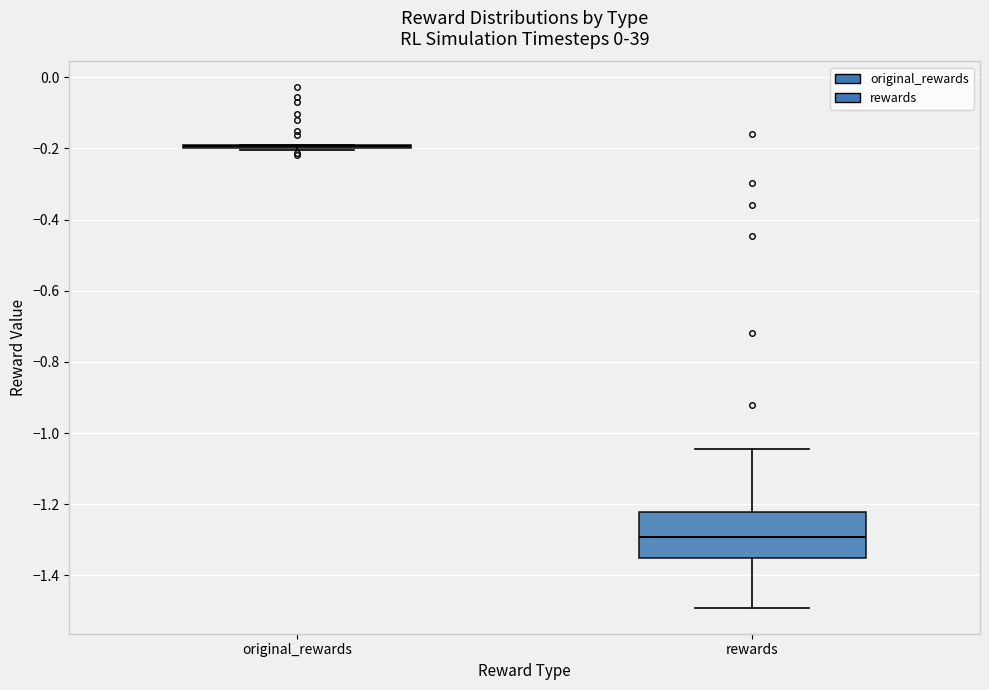

Reading left to right, read every box against the y-axis: the position of its median line, the range the box covers, and the ends of its whiskers. The values are not printed on the chart, so give them approximately, as read against the axis.

original_rewards: box collapsed to a line at -0.20, whiskers -0.20 to -0.18
rewards: median -1.30, box -1.36 to -1.22, whiskers -1.50 to -1.04